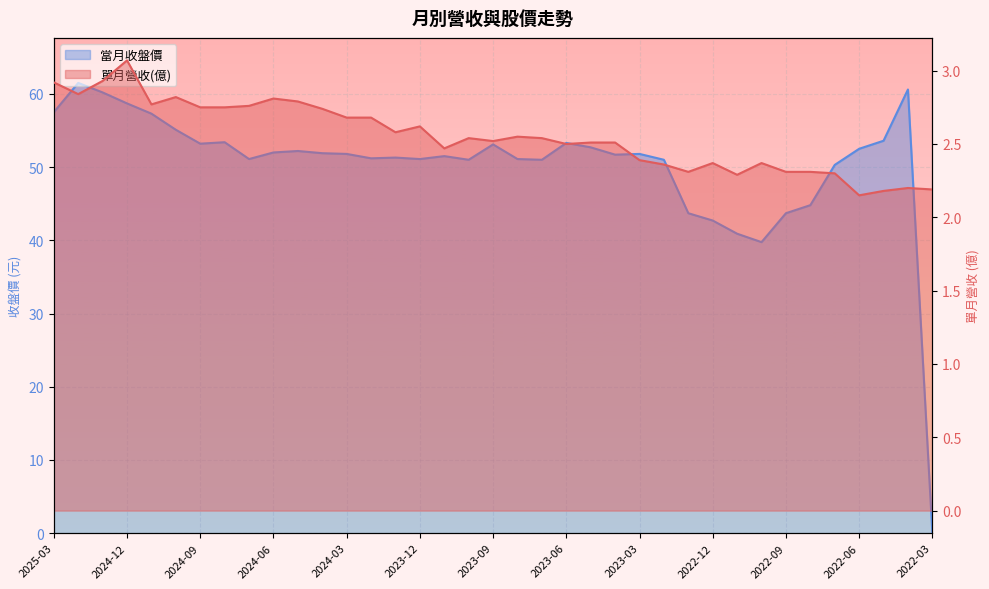

Is the value of 單月營收(億) at 2023-05 greater than the value of 當月收盤價 at 2022-07?

No